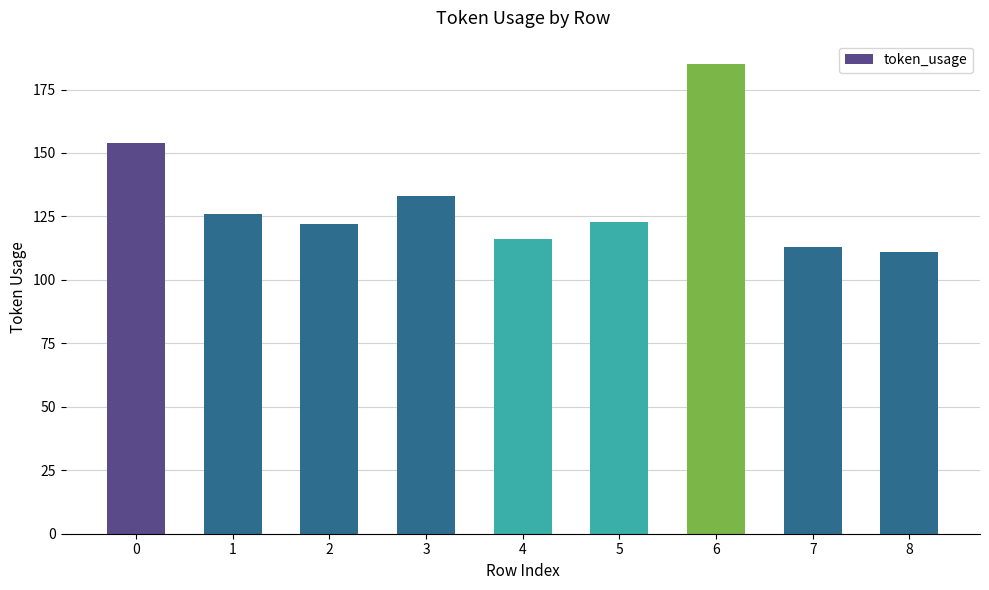

Reading left to right, extract all data points from this chart.

154	126	122	133	116	123	185	113	111